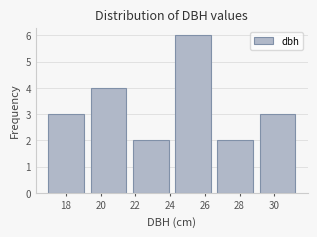

Over which range of the x-axis is the bar tallest?

24.2 to 26.6